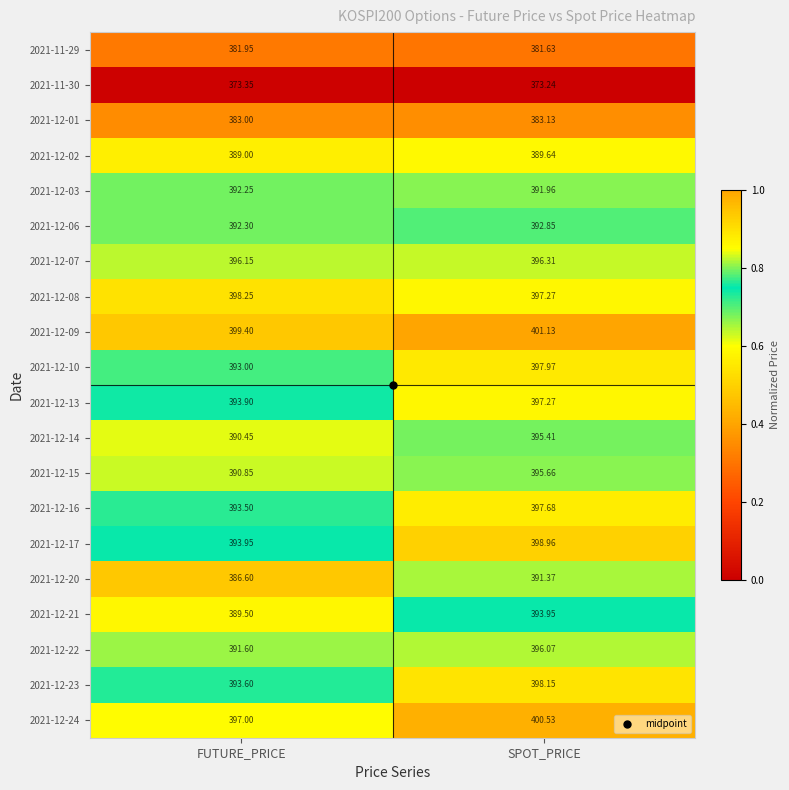

List the series in order of their peak value, lowest first.

2021-11-30, 2021-11-29, 2021-12-01, 2021-12-02, 2021-12-20, 2021-12-03, 2021-12-06, 2021-12-21, 2021-12-14, 2021-12-15, 2021-12-22, 2021-12-07, 2021-12-13, 2021-12-16, 2021-12-10, 2021-12-23, 2021-12-08, 2021-12-17, 2021-12-24, 2021-12-09